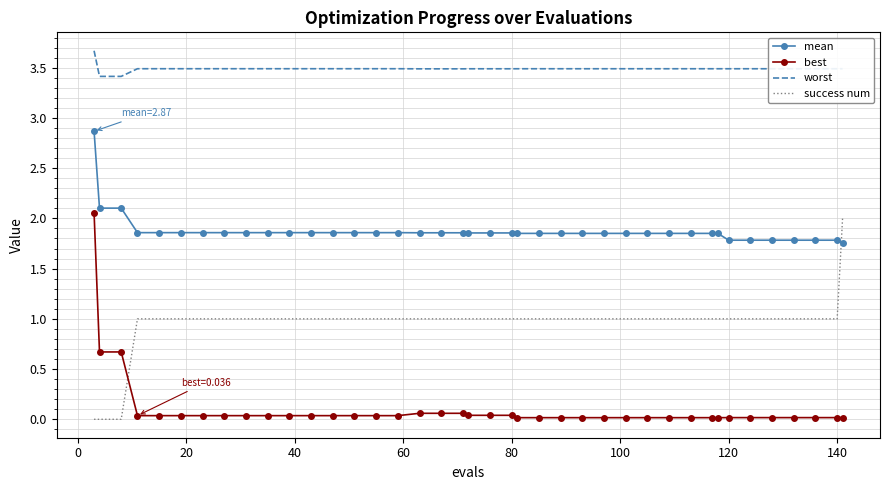

What is the greatest value displayed?

3.7